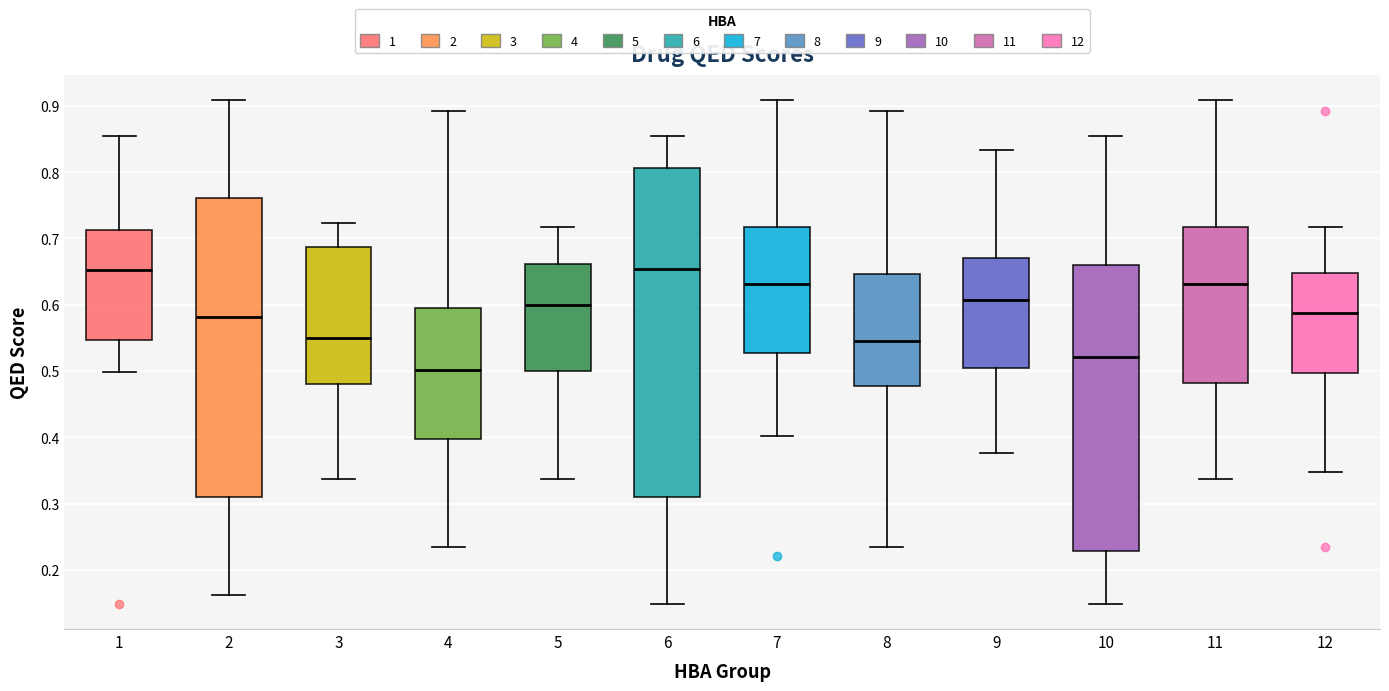

Where is the lower edge of the box at x = 6 on the y-axis? The values are not printed on the chart, so give them approximately, as read against the axis.

0.31